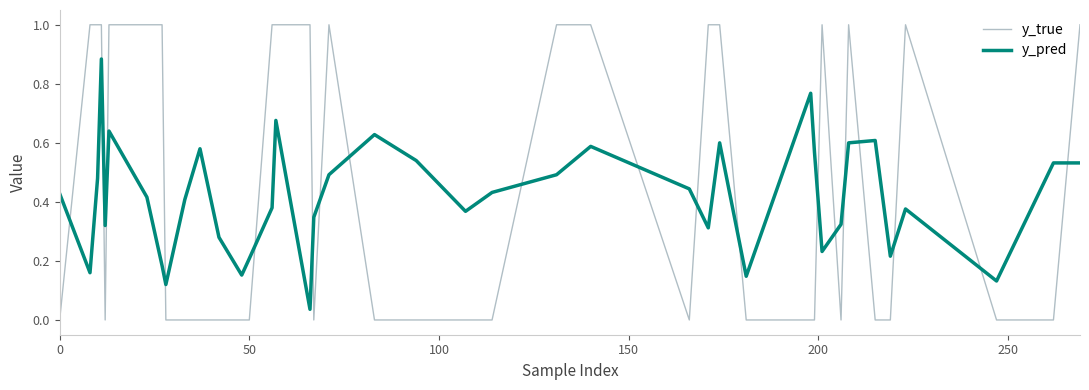

List the series in order of their peak value, lowest first.

y_pred, y_true